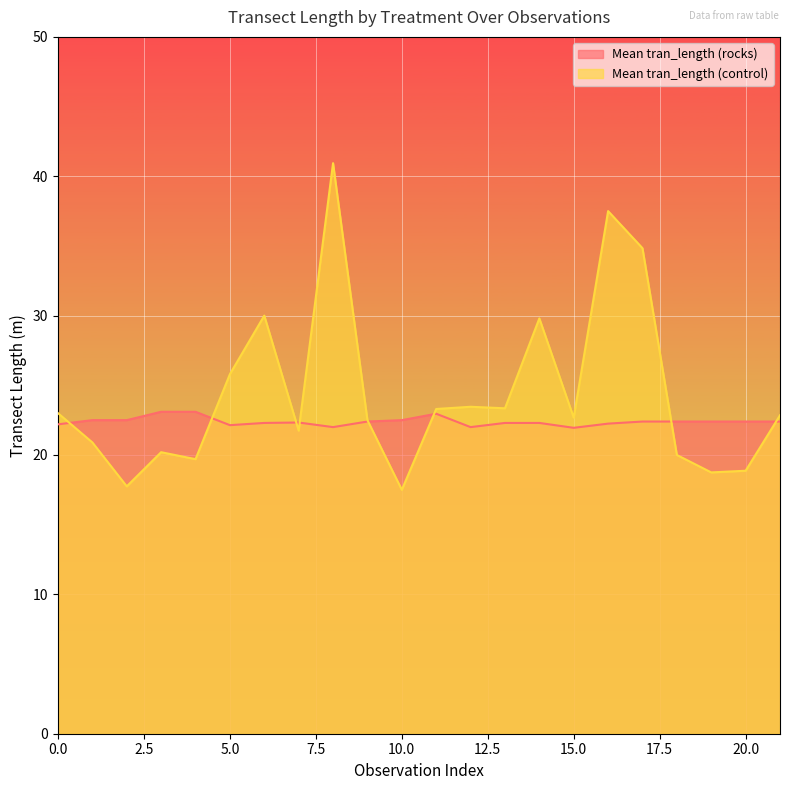

What is the maximum value for Mean tran_length (rocks)?

23.1